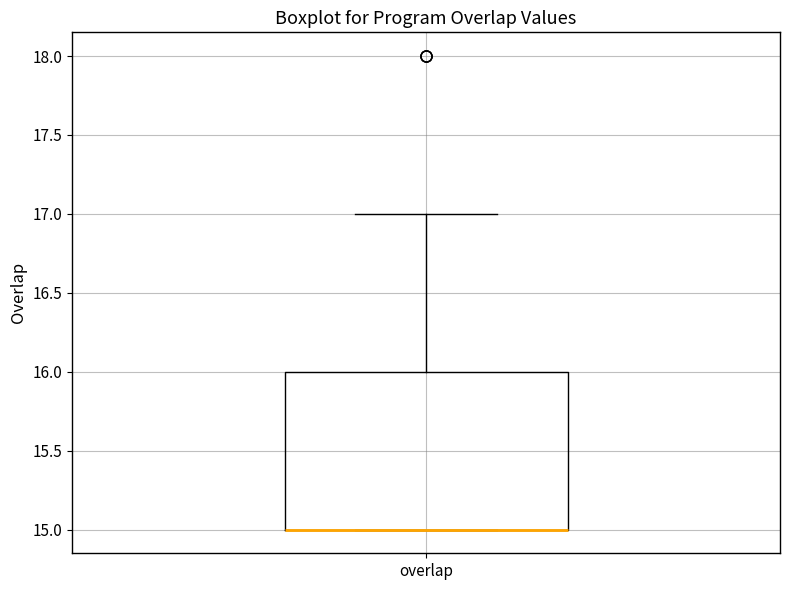

Read this box plot against the y-axis: the position of the median line, the range covered by the box, and the ends of both whiskers. The values are not printed on the chart, so give them approximately, as read against the axis.

median 15 (drawn on the box's lower edge), box 15 to 16, whiskers 15 to 17